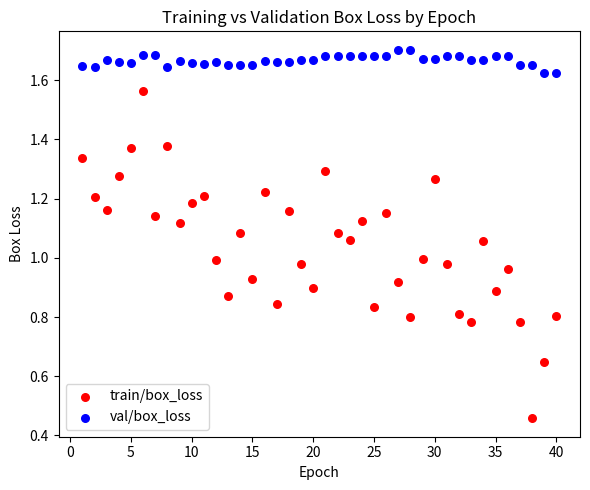

What is the X range (max minus min) for the scatter plot?

39.0